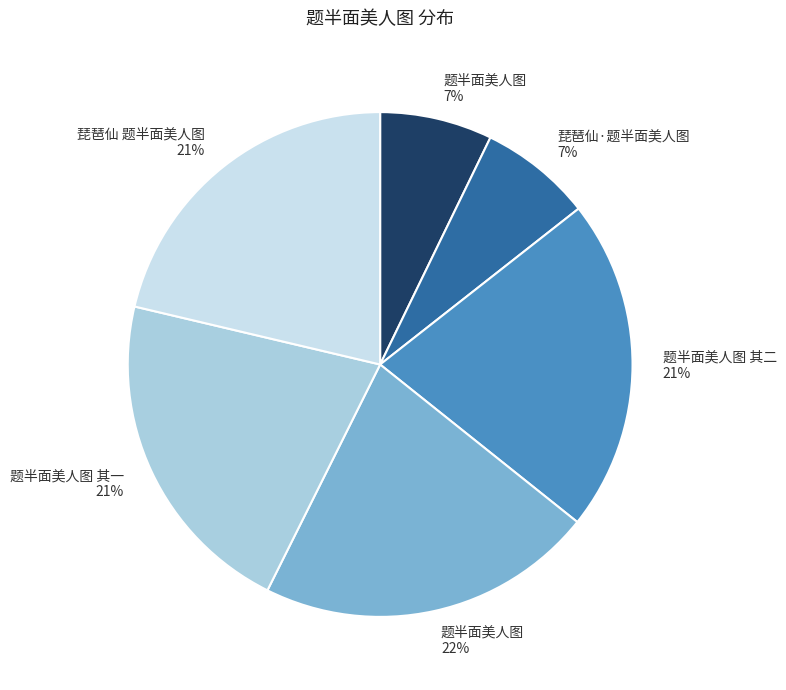

To the nearest percent, what is the average slice percentage?

17%